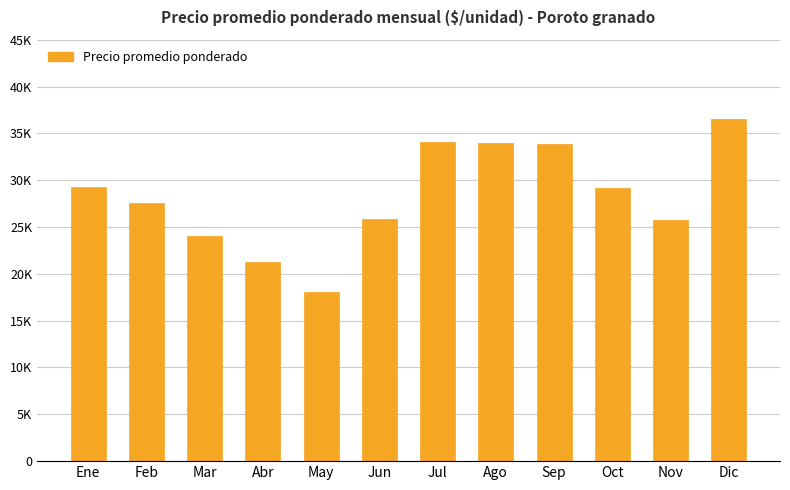

What is the value of the 3rd bar from the left?

24084